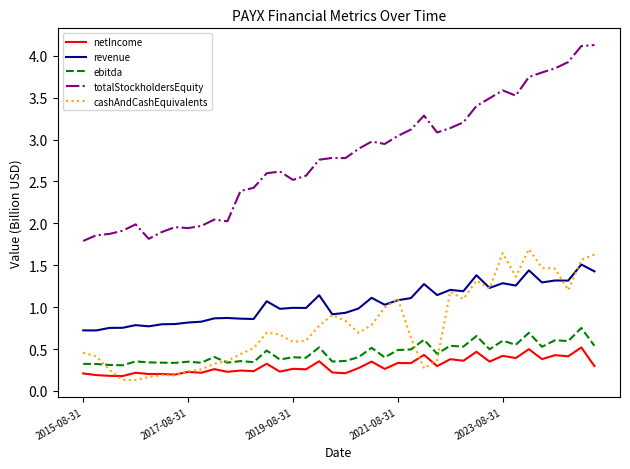

Which series has the largest range (max minus min)?

totalStockholdersEquity